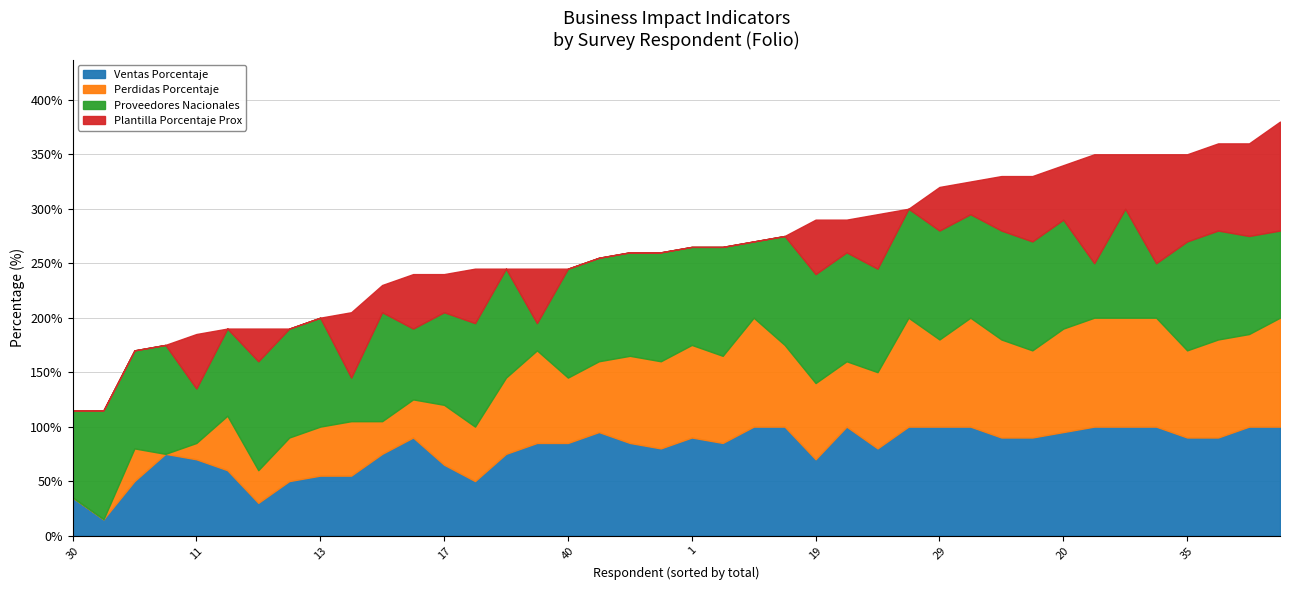

Which has a higher value, 2 or 35?

2